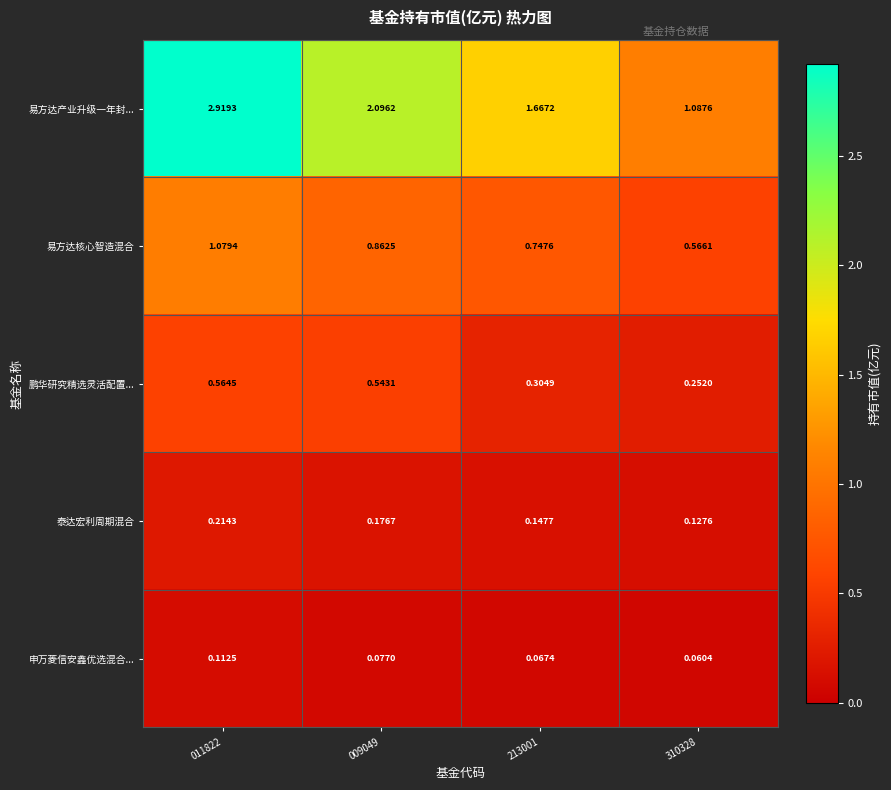

List the series in order of their peak value, lowest first.

申万菱信安鑫优选混合..., 泰达宏利周期混合, 鹏华研究精选灵活配置..., 易方达核心智造混合, 易方达产业升级一年封...